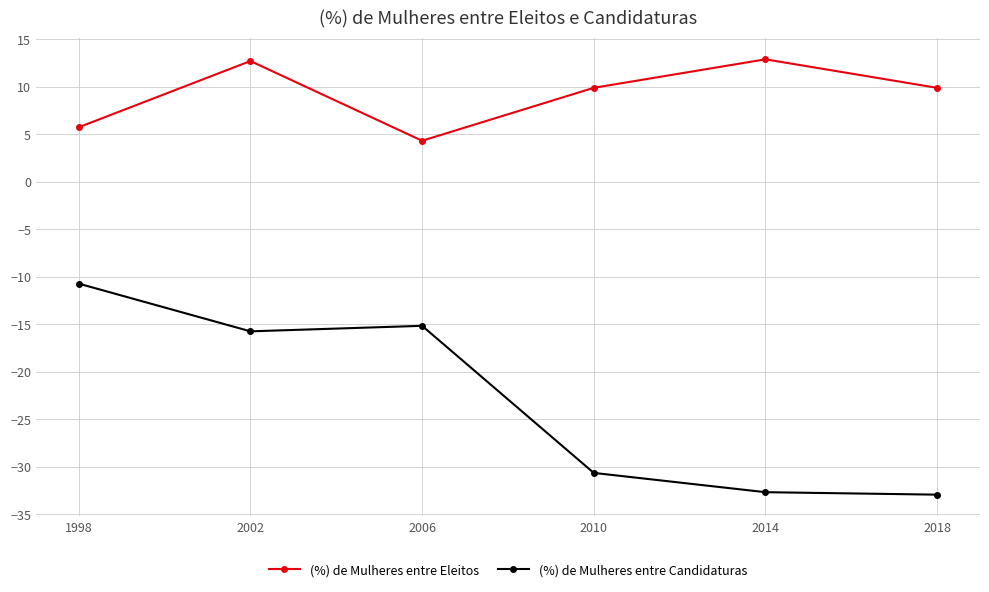

List the series in order of their overall mean, highest first.

(%) de Mulheres entre Eleitos, (%) de Mulheres entre Candidaturas